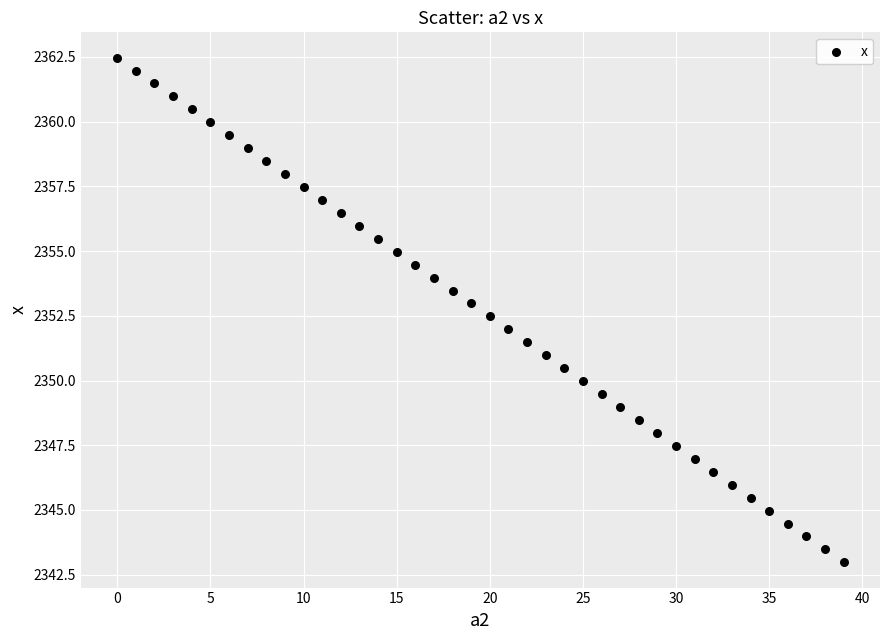

How many data points are displayed?

40